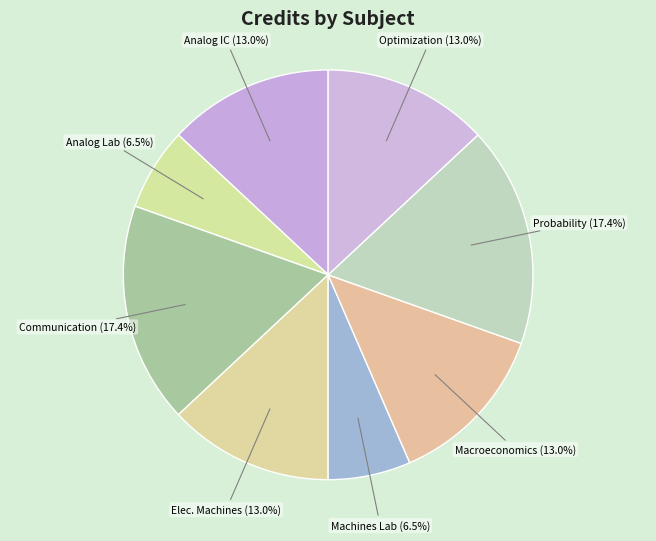

Count the number of slices in the pie.

8